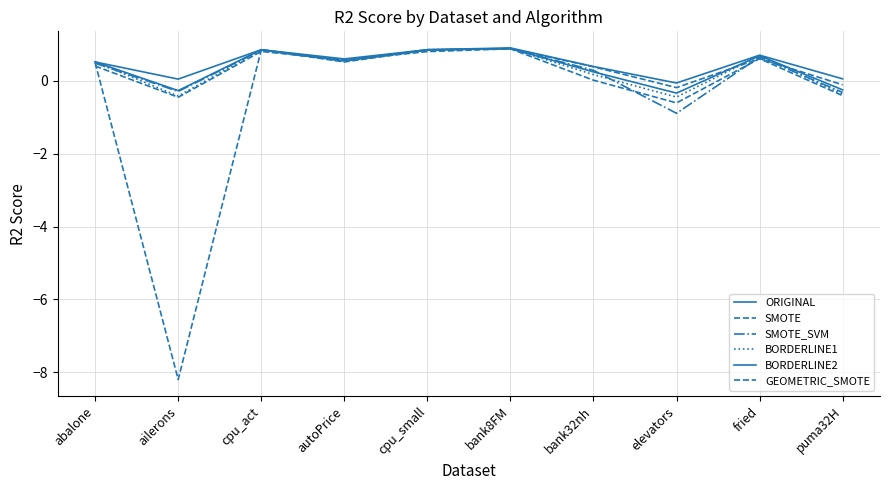

True or false: SMOTE_SVM and BORDERLINE2 cross at least once.

True